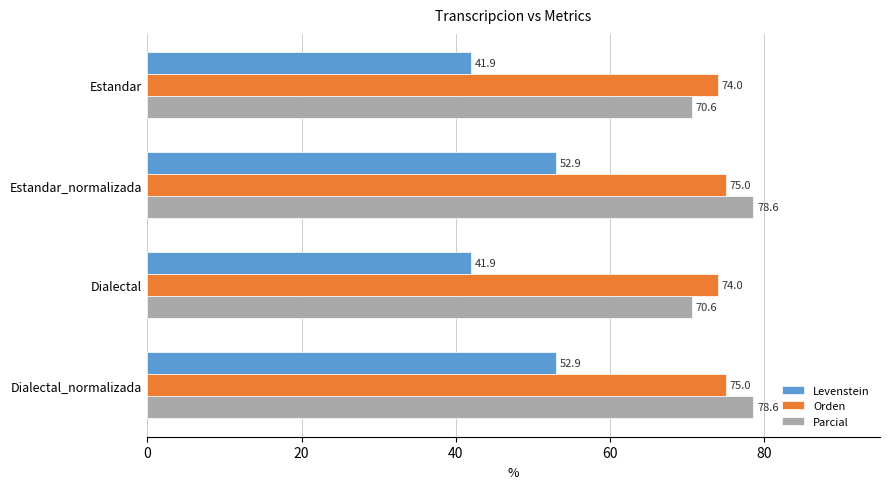

List the series in order of their peak value, highest first.

Parcial, Orden, Levenstein